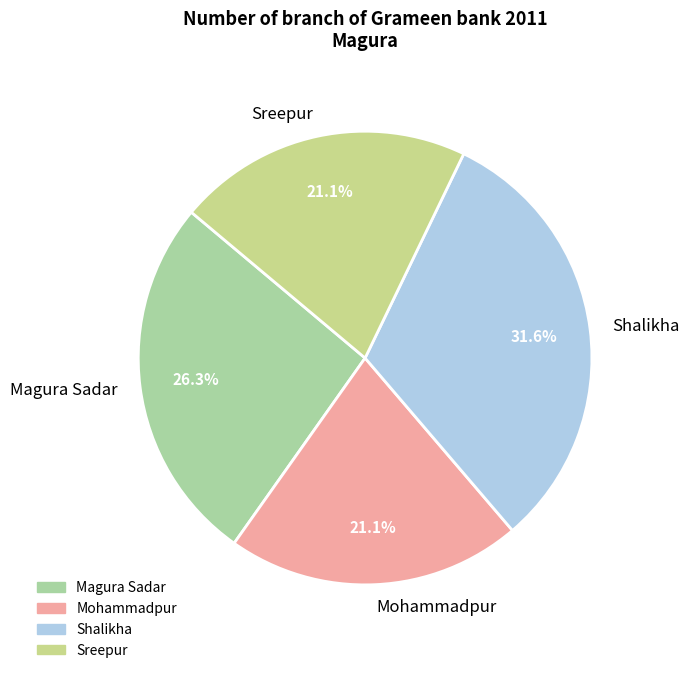

To the nearest percent, what portion does Magura Sadar represent?

26%